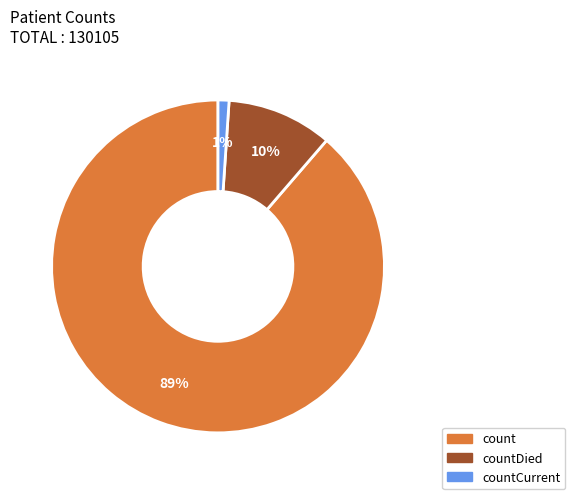

To the nearest percent, what is the average slice percentage?

33%